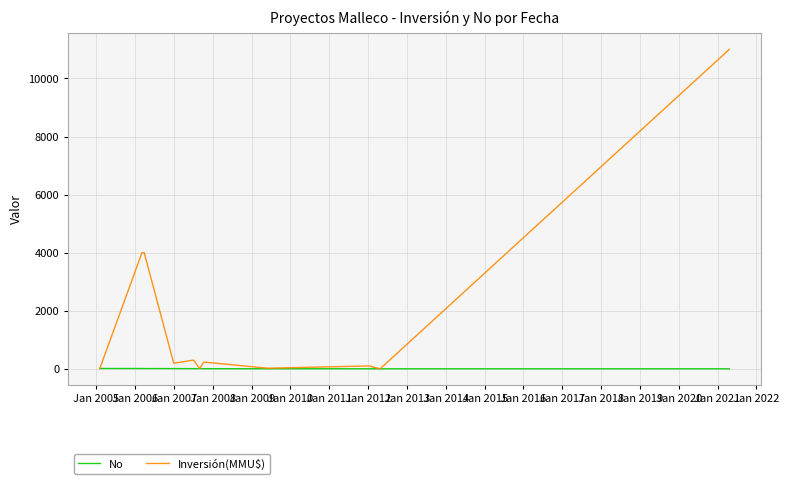

Which series has the largest total across all categories?

Inversión(MMU$)